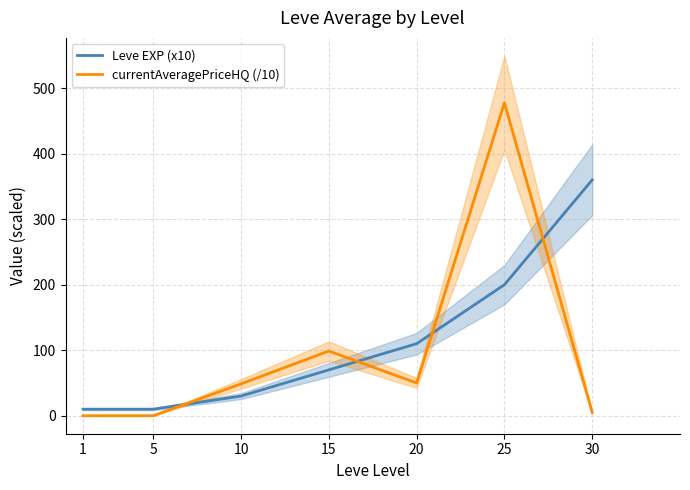

What is the average value of the currentAveragePriceHQ (/10) series?

97.2